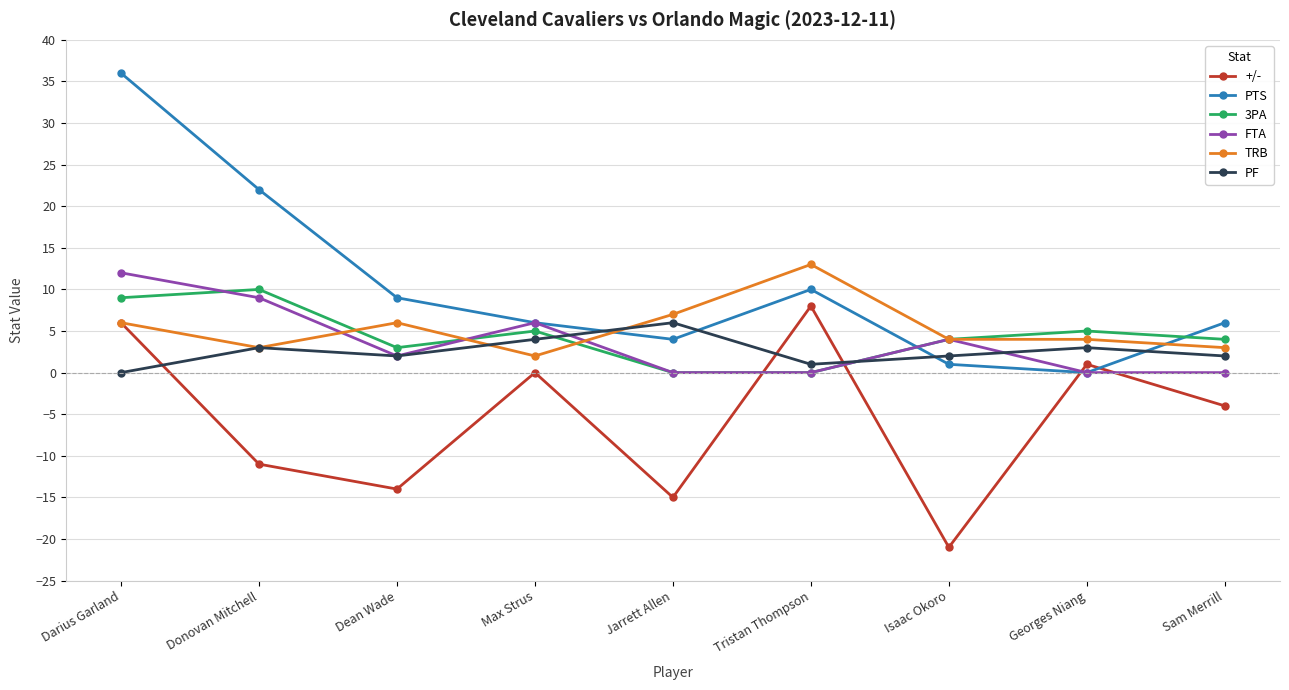

Which category has the lowest value in the PF series?

Darius Garland